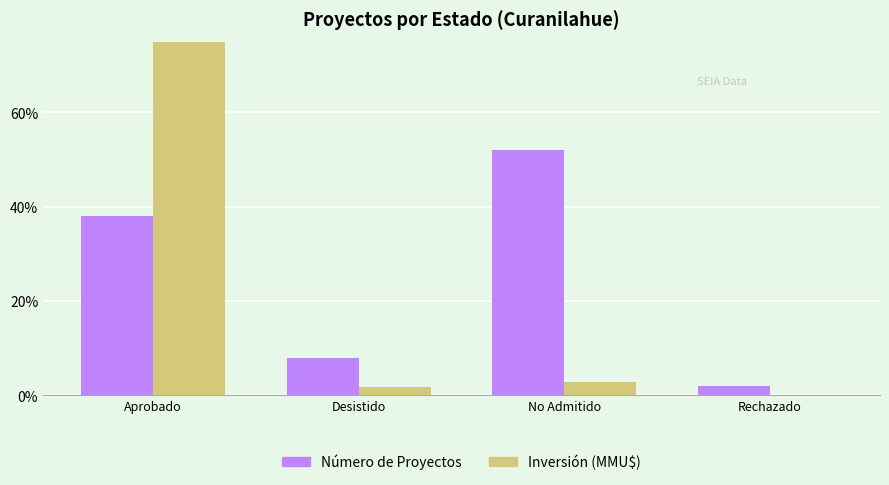

At No Admitido, list the series in order from smallest to largest.

Inversión (MMU$), Número de Proyectos